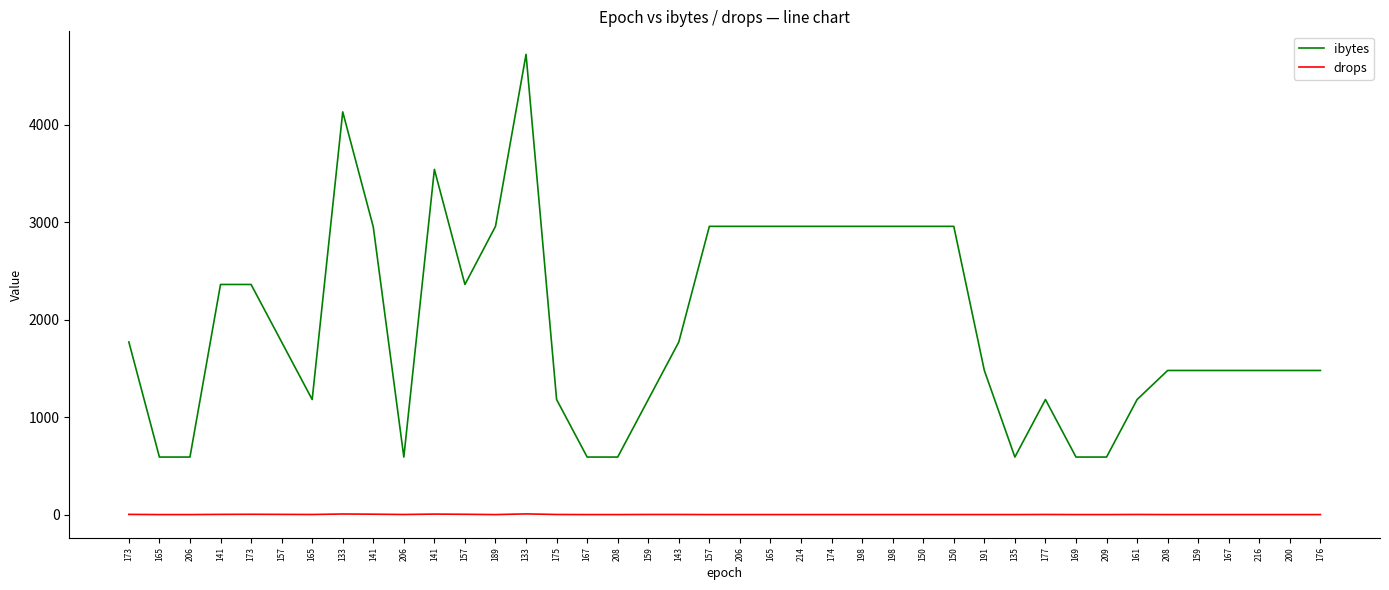

What are all the series names shown in the legend?

ibytes, drops